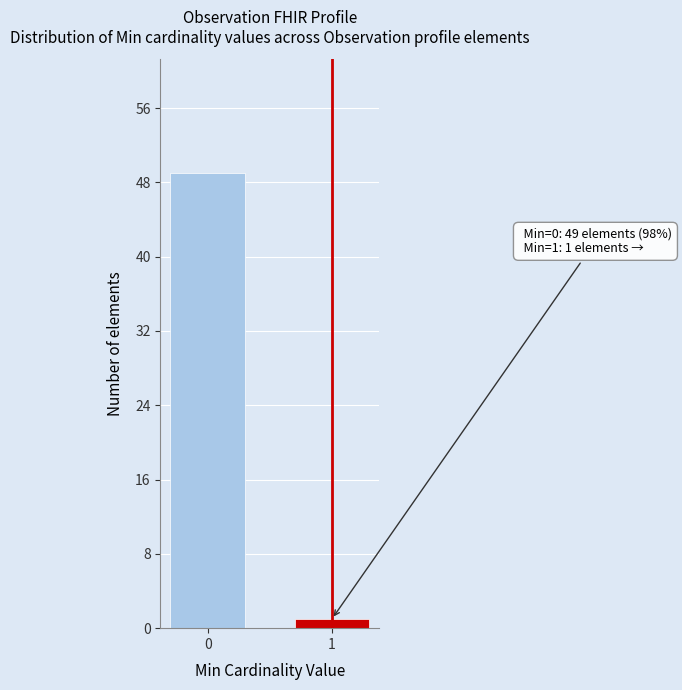

Reading left to right, extract all data points from this chart.

0=49	1=1